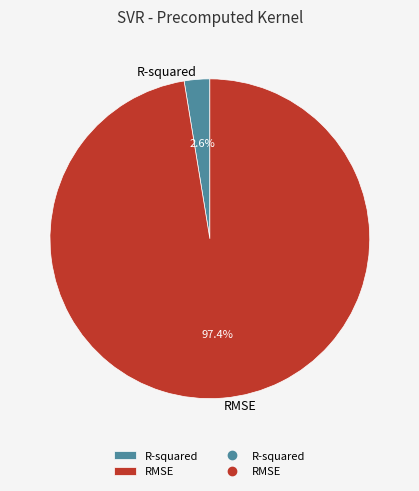

To the nearest percent, what portion does RMSE represent?

97%